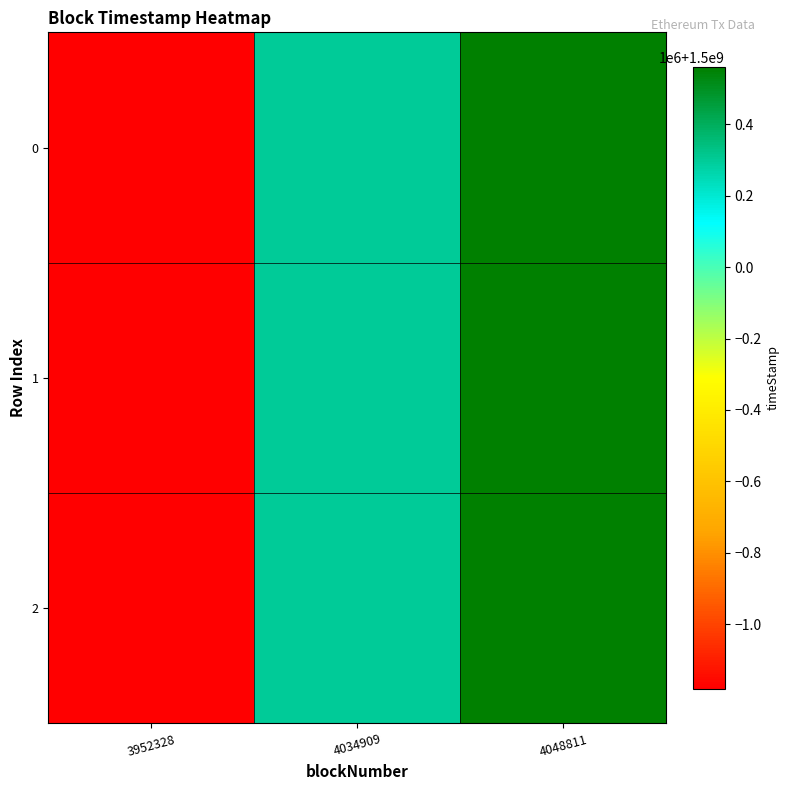

Rank the series at 4034909 from highest to lowest value.

0, 1, 2